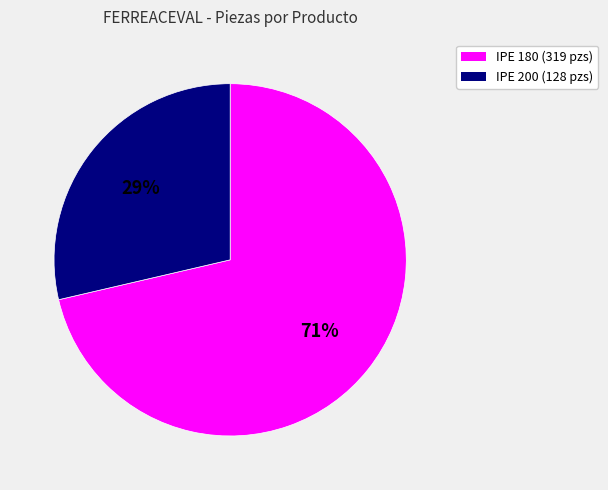

Is there a majority slice in this chart?

Yes